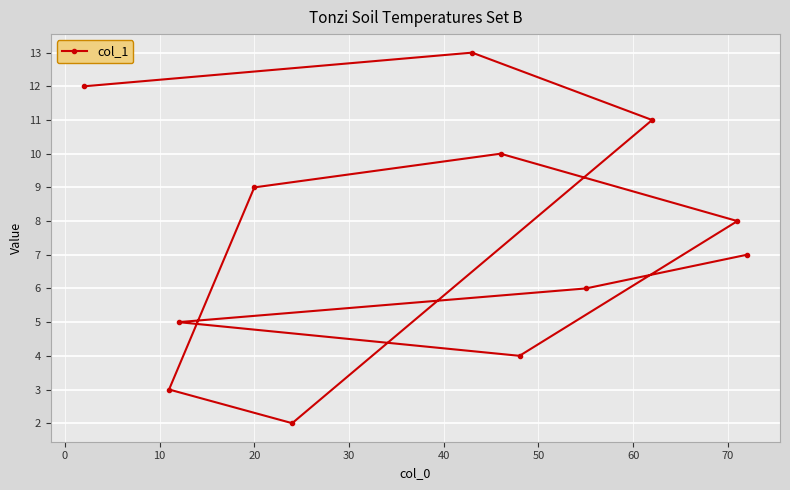

What is the sum of all values?

90